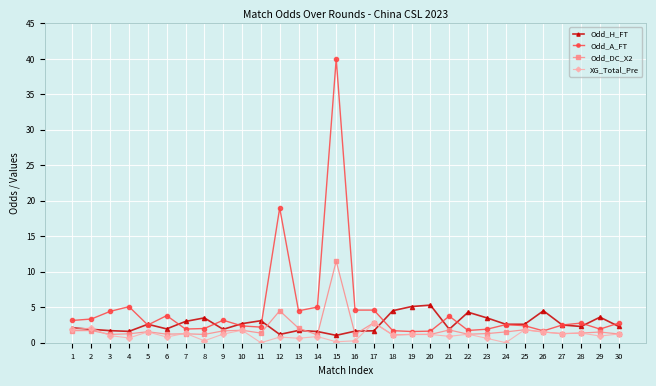

What is the spread (max minus min) of values at 3?

3.4